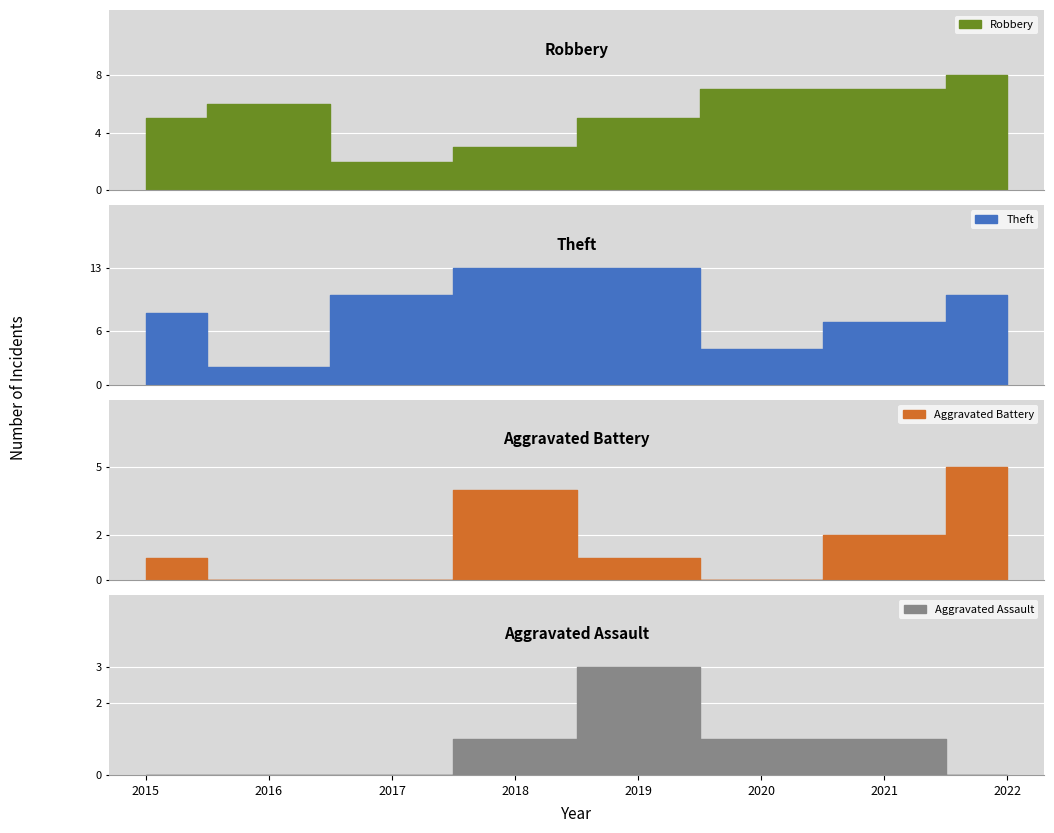

Reading left to right, extract all data points from this chart.

Robbery: 5	6	2	3	5	7	7	8
Theft: 8	2	10	13	13	4	7	10
Aggravated Battery: 1	0	0	4	1	0	2	5
Aggravated Assault: 0	0	0	1	3	1	1	0